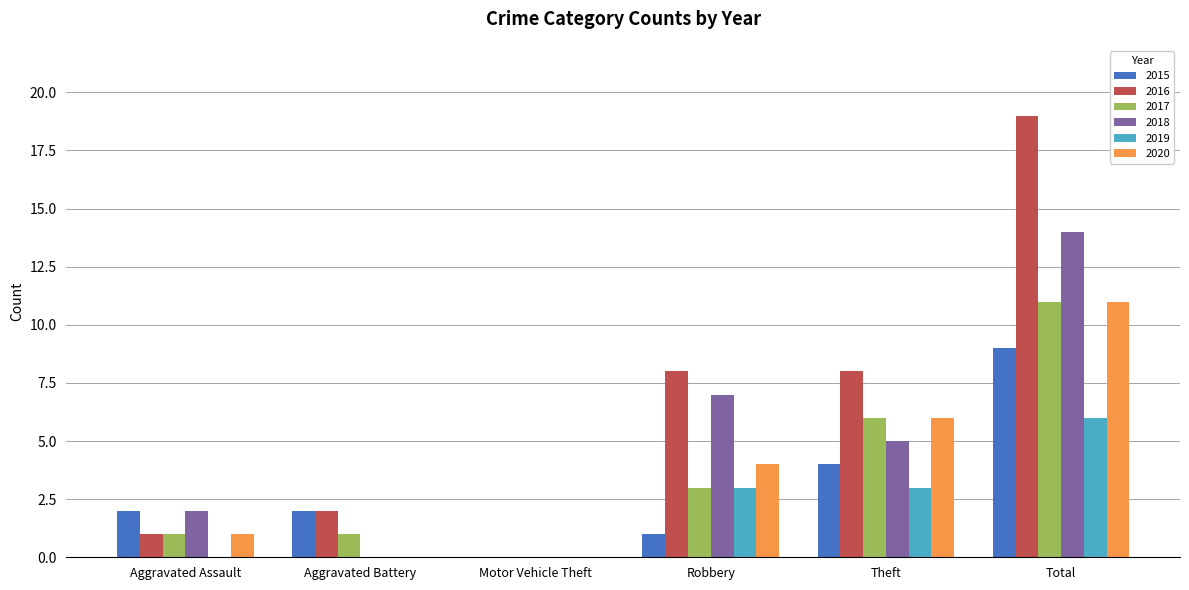

What are all the series names shown in the legend?

2015, 2016, 2017, 2018, 2019, 2020